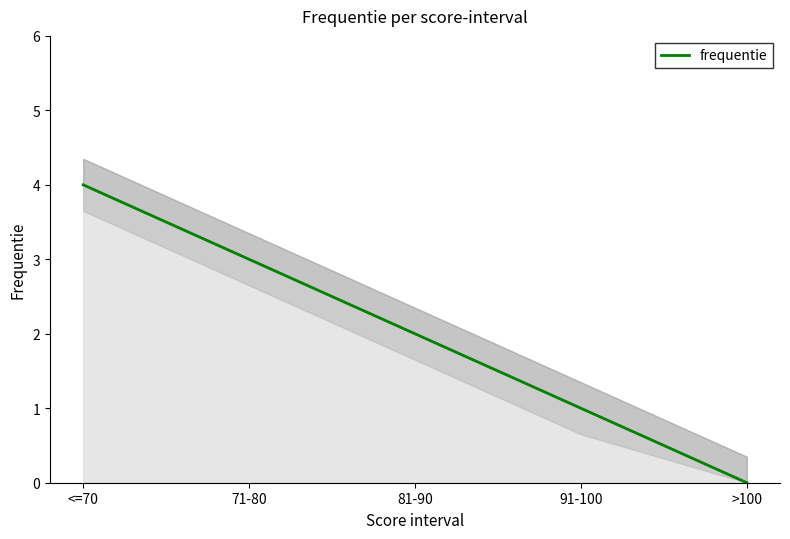

Count the values in the range 1 to 3.

3